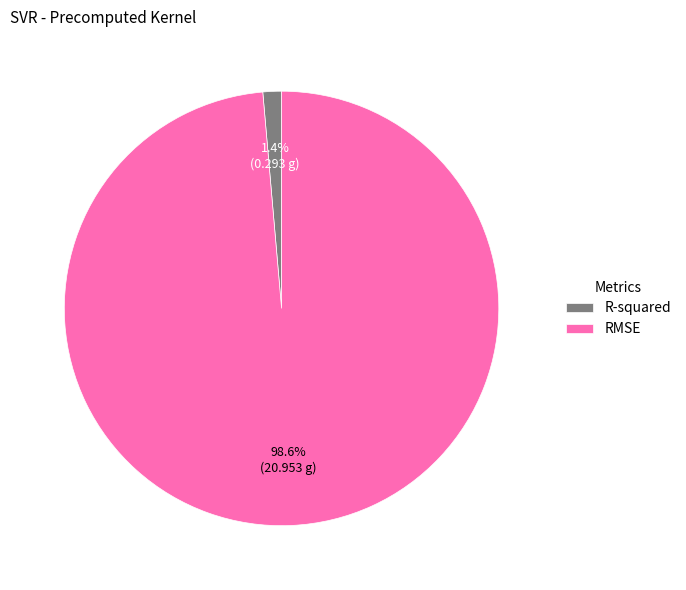

Is it true that RMSE is 99% of the pie?

True